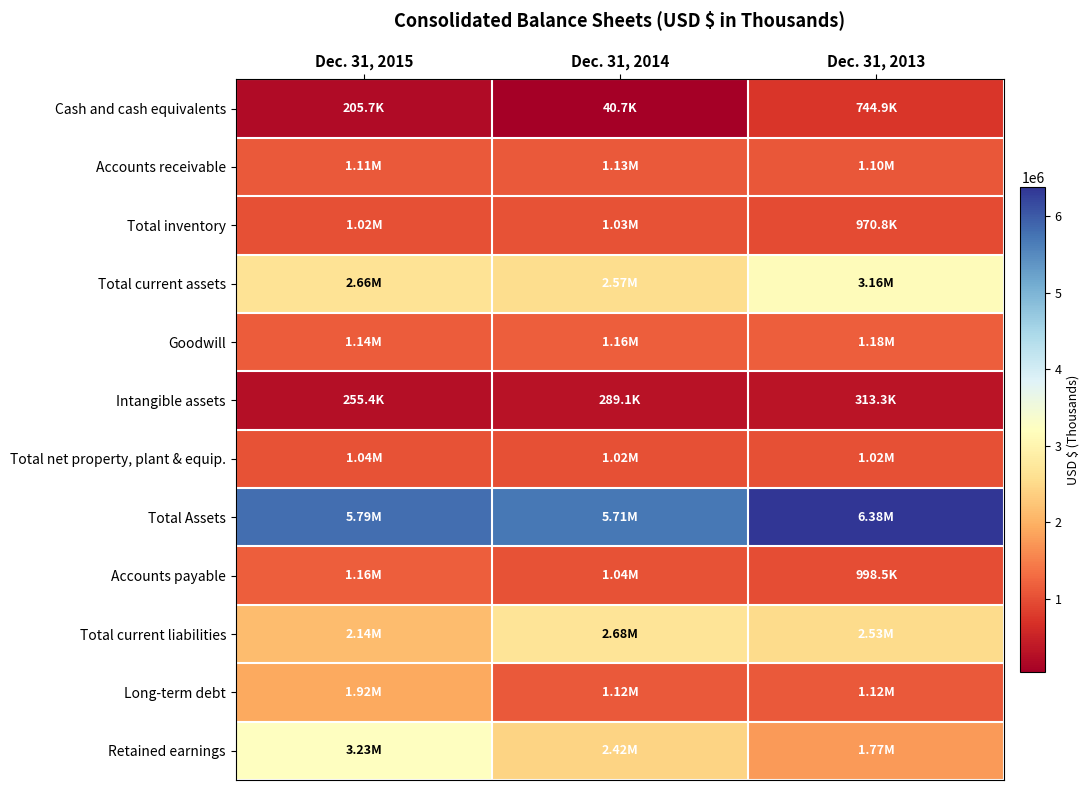

At how many categories does at least one series exceed 3726029?

3